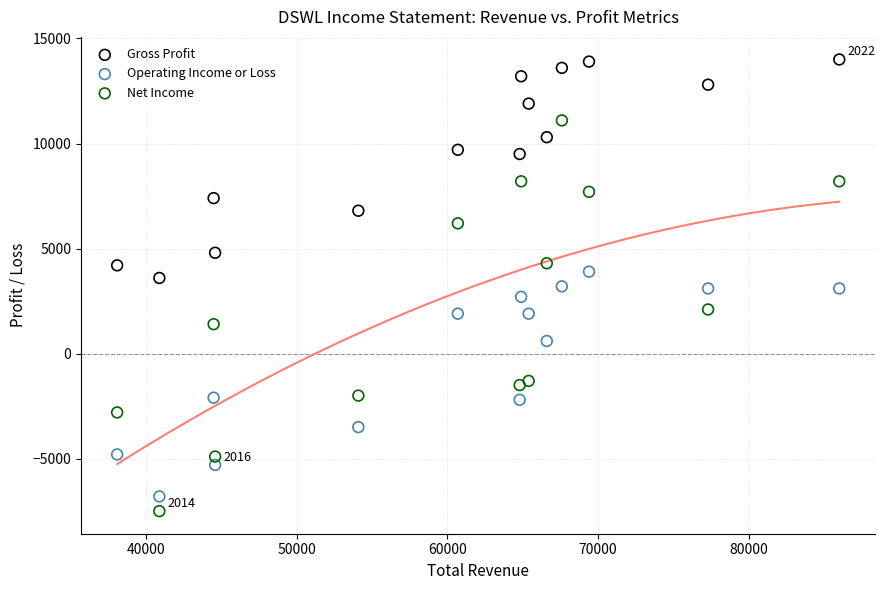

Which series reaches the maximum Y coordinate?

Gross Profit